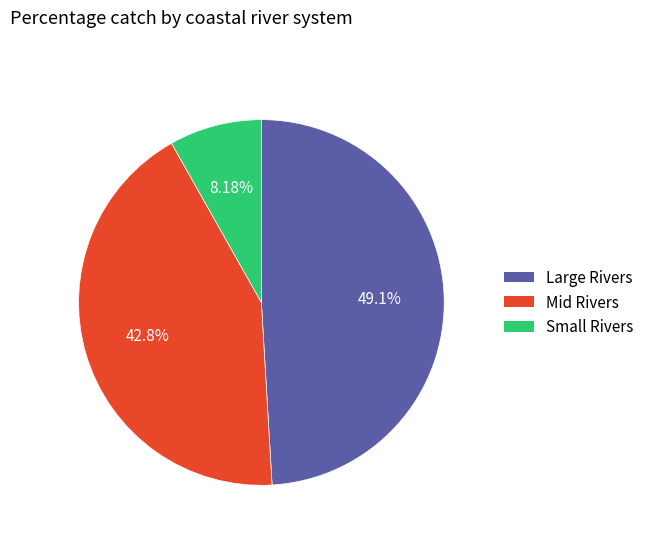

Is there any slice that represents more than half of the pie?

No